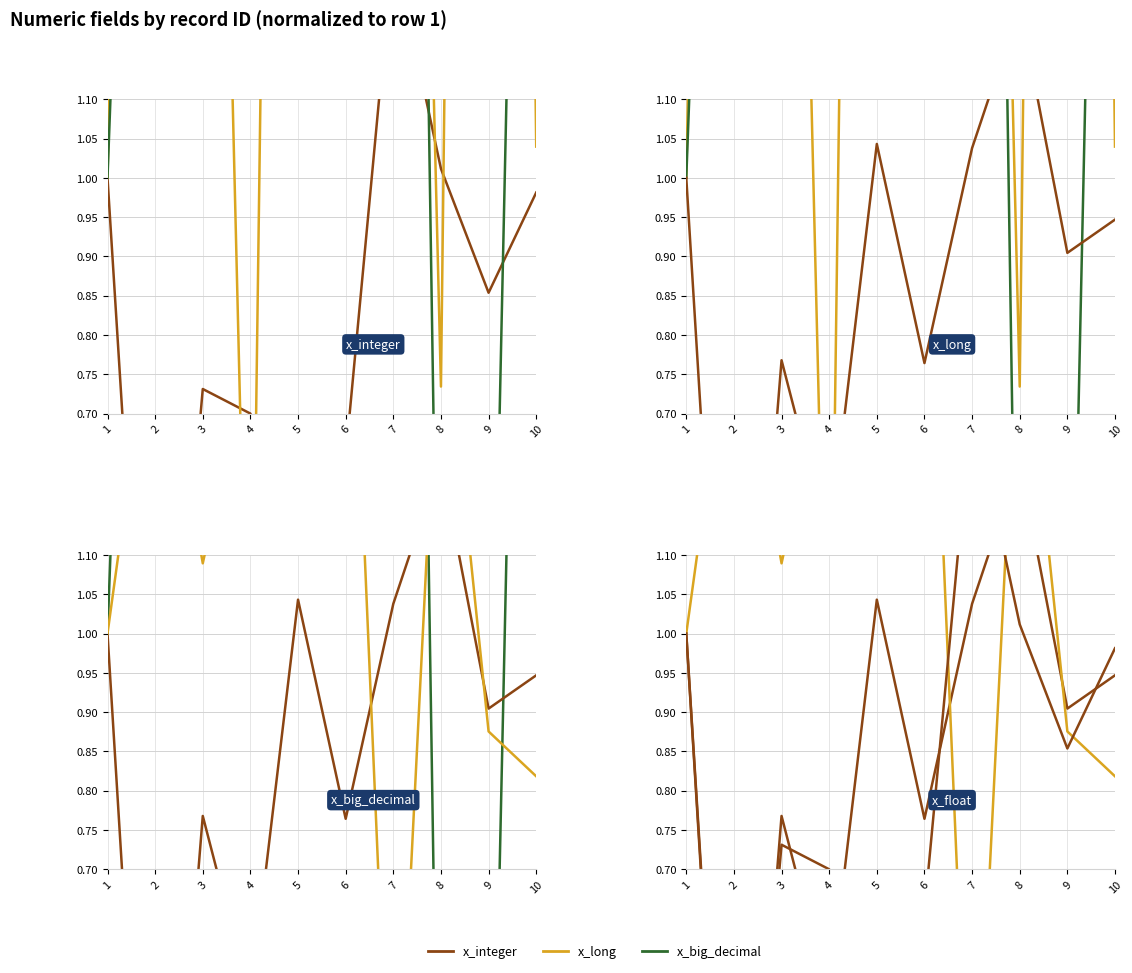

Does the chart display data point markers on the line(s)?

No